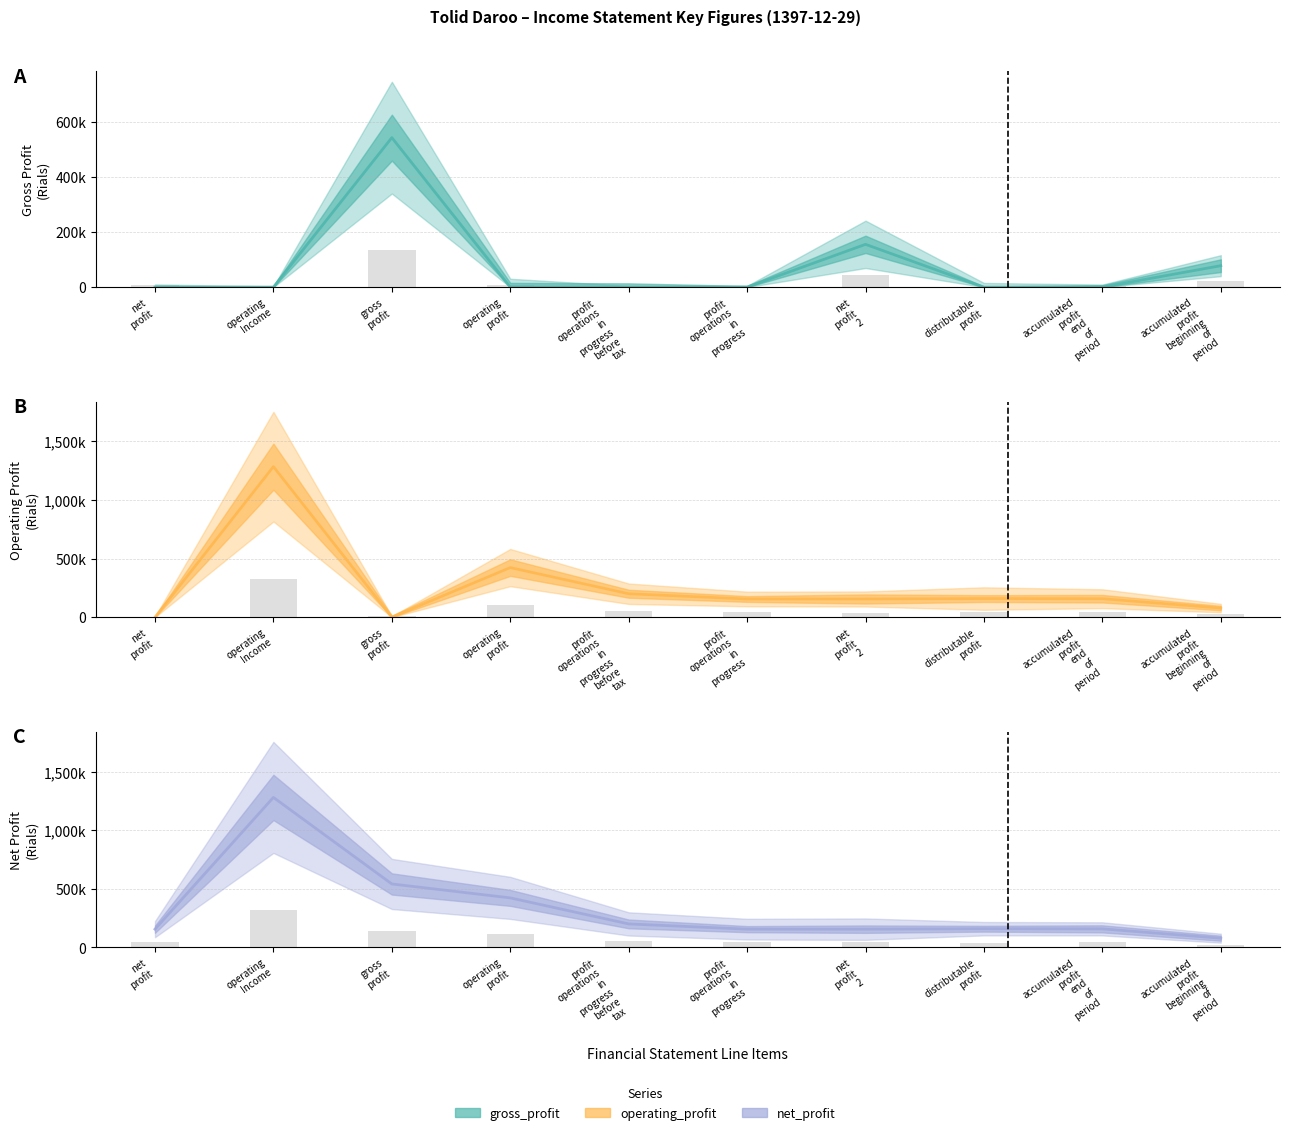

True or false: observed has a value of 52397.9 at profit
operations
in
progress
before
tax.

True